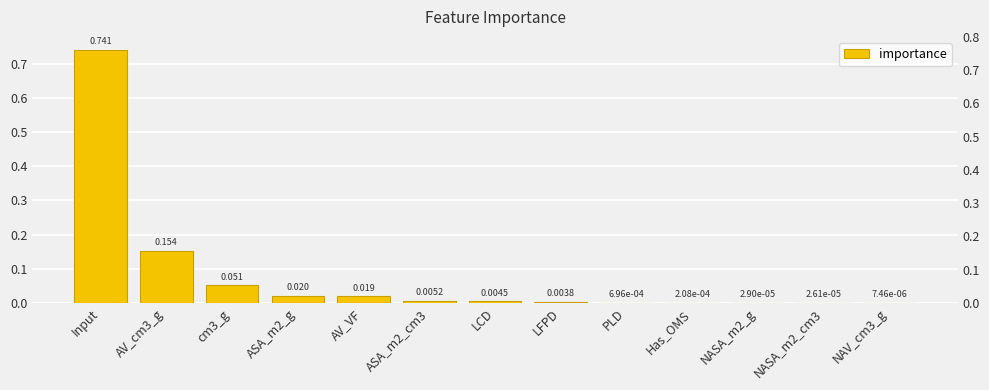

List the labels in order of value, largest first.

Input, AV_cm3_g, cm3_g, ASA_m2_g, AV_VF, ASA_m2_cm3, LCD, LFPD, PLD, Has_OMS, NASA_m2_g, NASA_m2_cm3, NAV_cm3_g